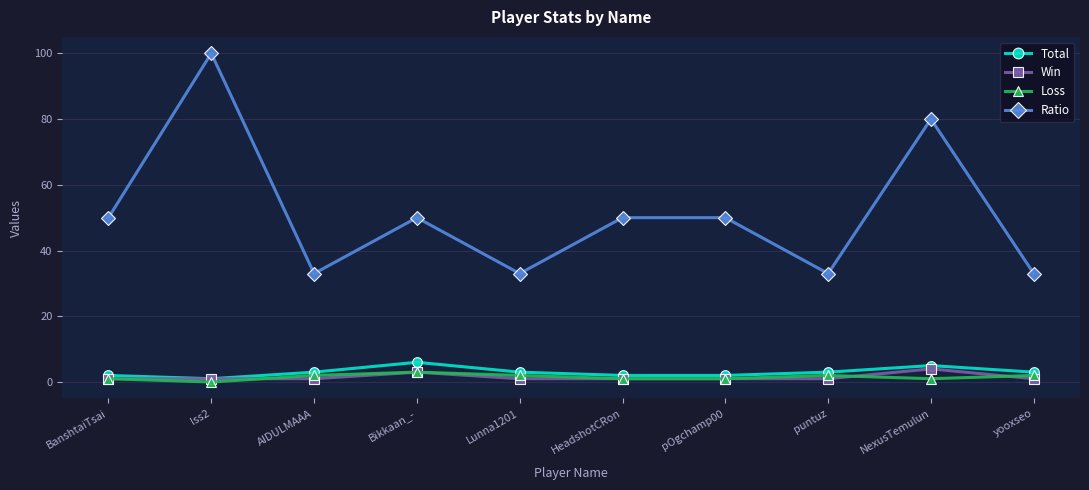

The value of Ratio at AIDULMAAA is 33. True or false?

True